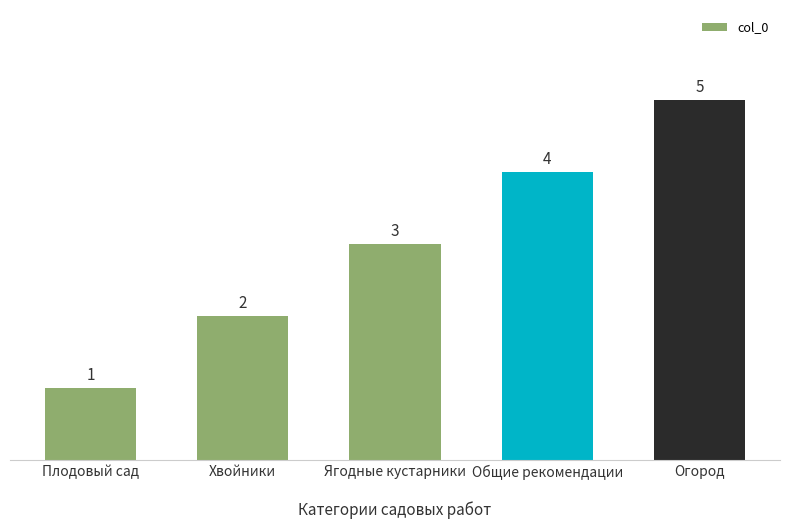

How many values are between 2 and 4?

3